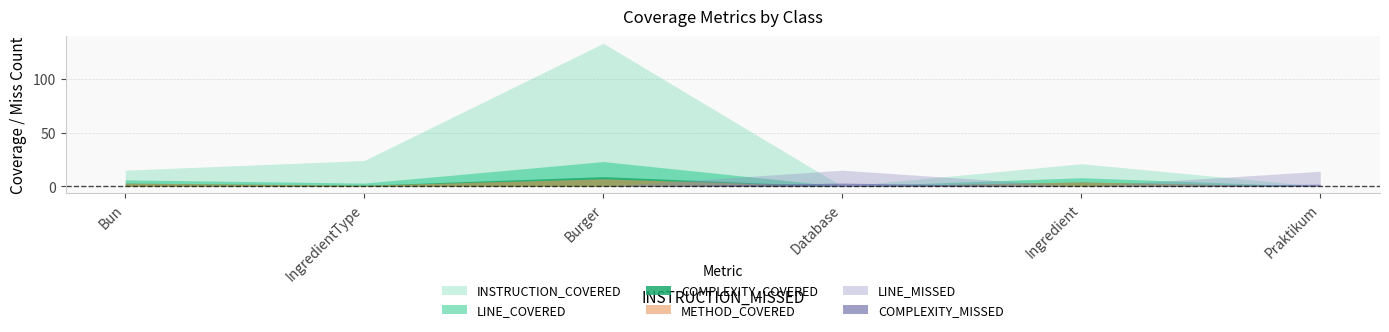

At which category is the sum across all series the highest?

Burger